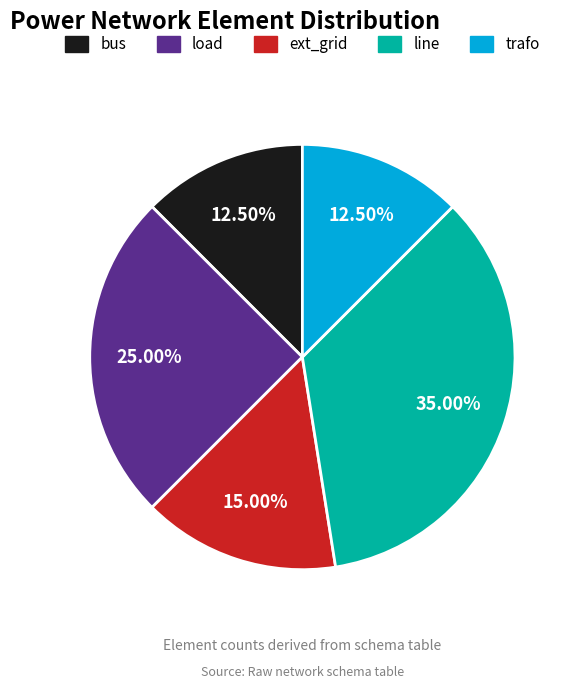

Which category has the biggest portion of the pie?

line